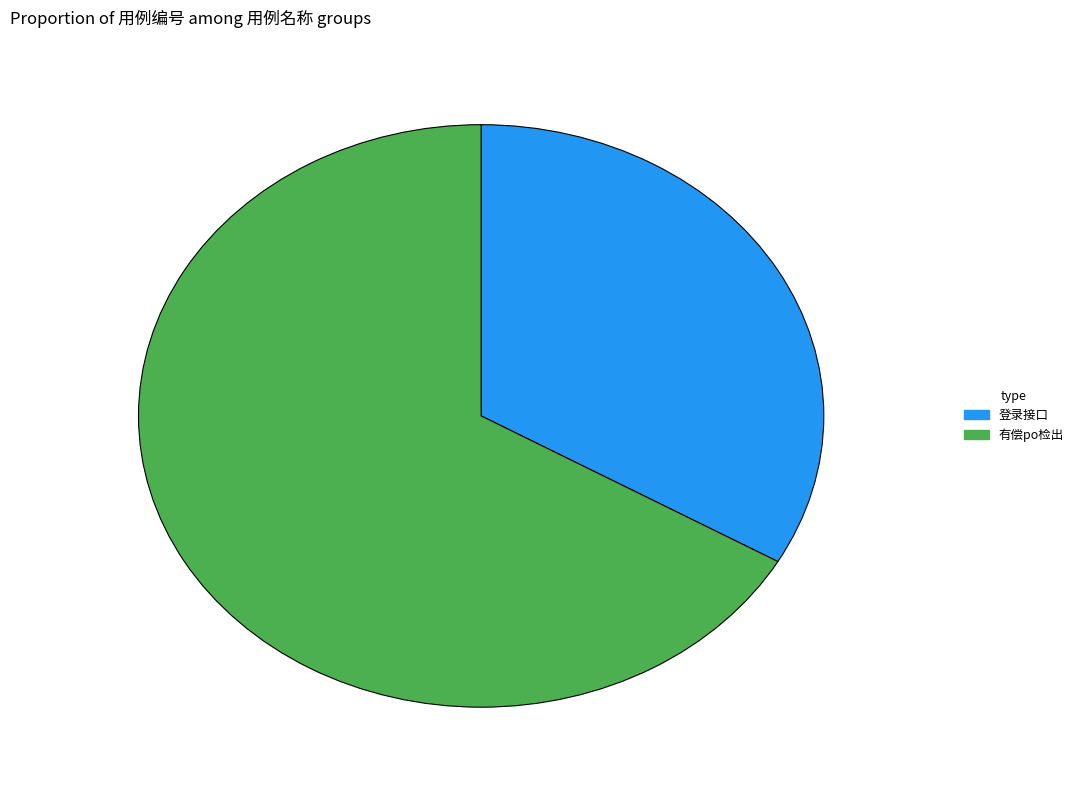

What is the ratio of the value at 有偿po检出 to the value at 登录接口?

2.0